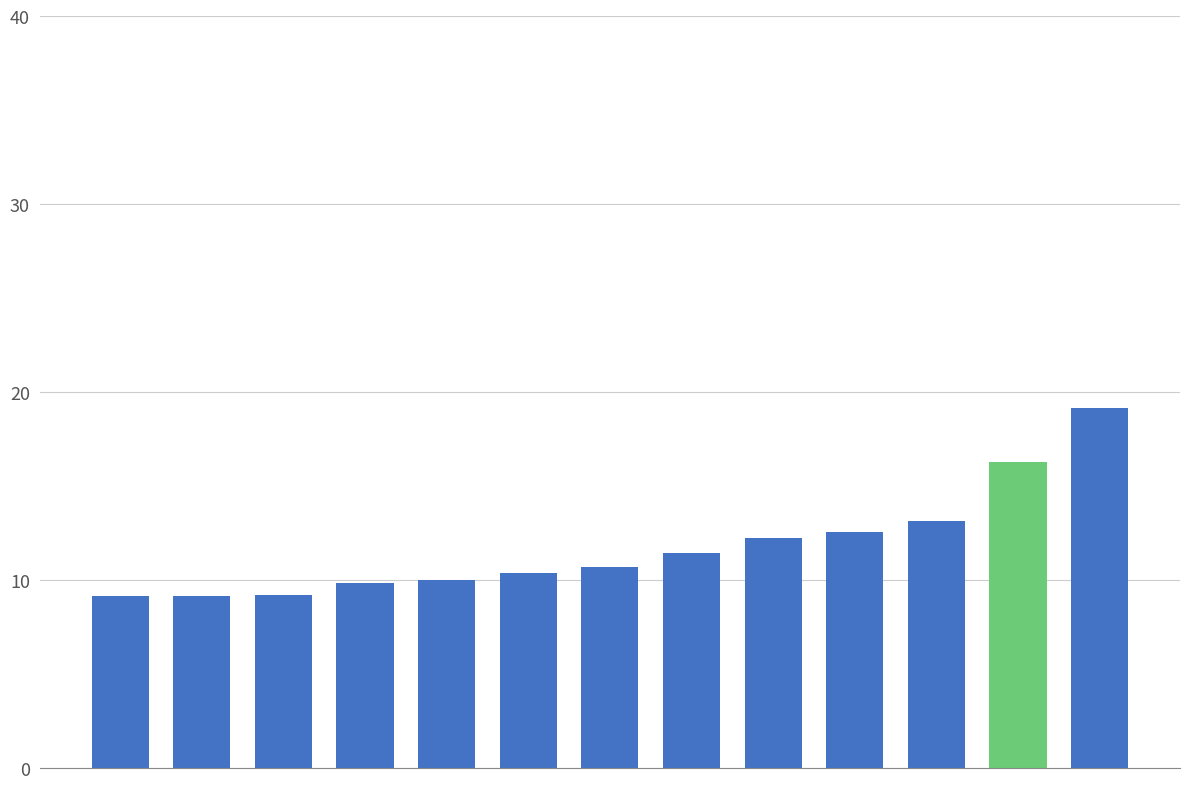

Does the chart contain stacked bars?

No